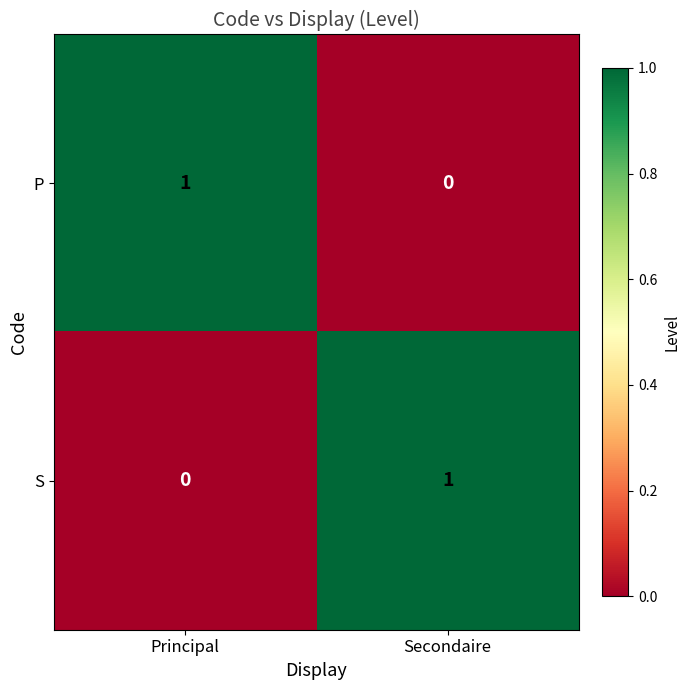

Is the value of P at Principal greater than the value of S at Principal?

Yes